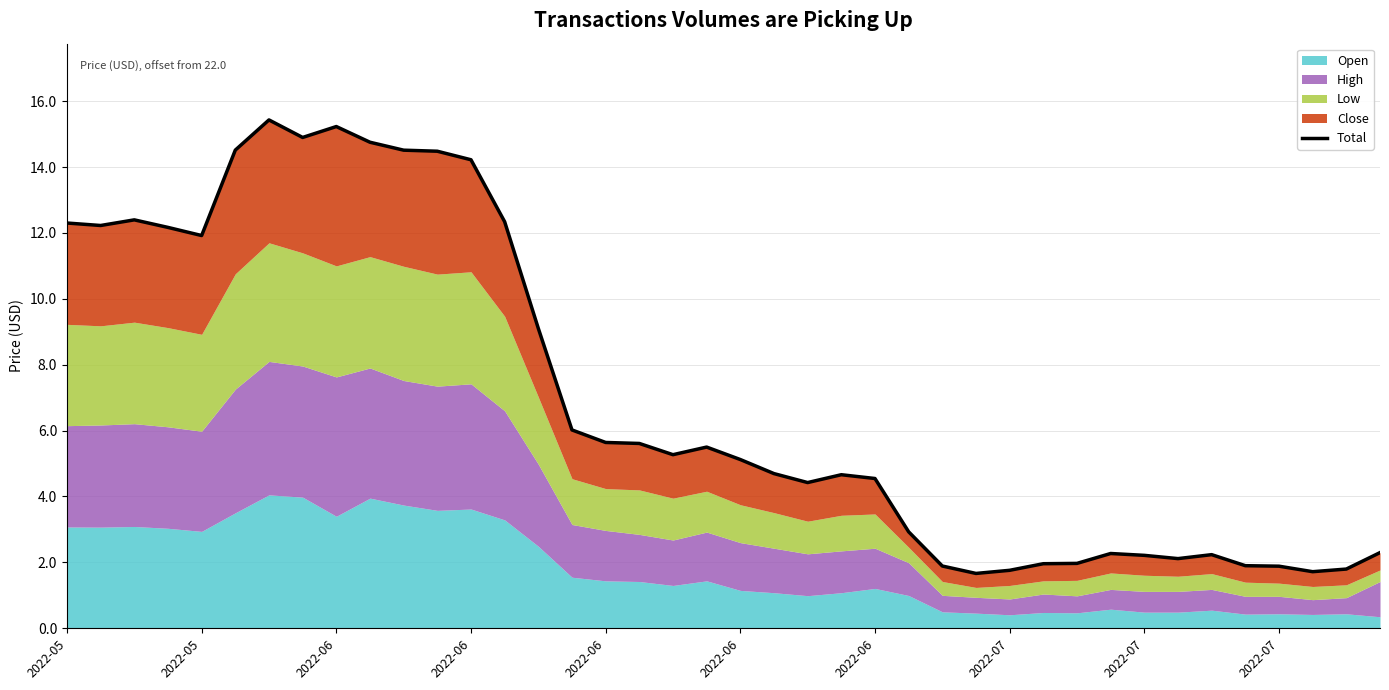

The chart shows a value of 5.5 at 19. True or false?

True